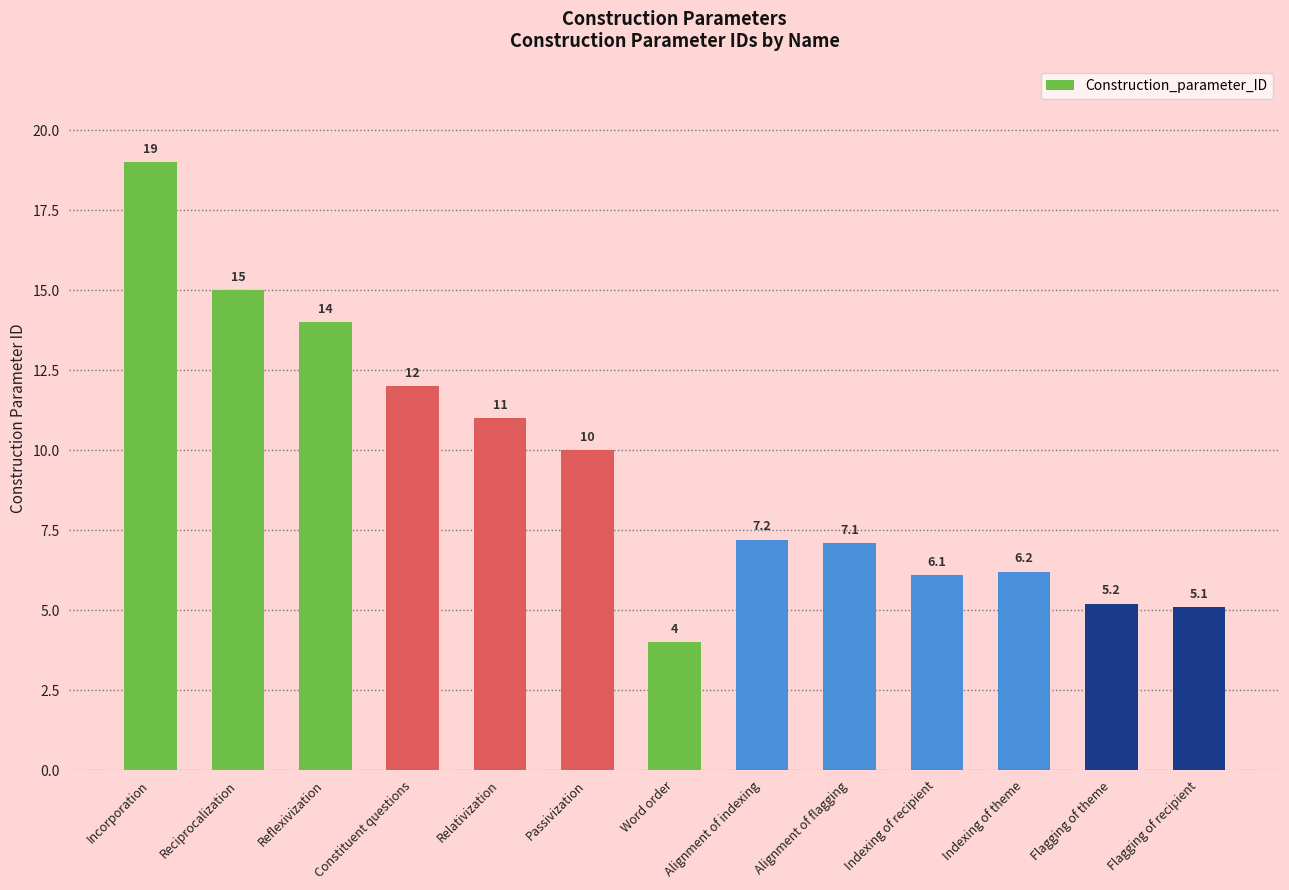

What is the sum of all values?

121.9